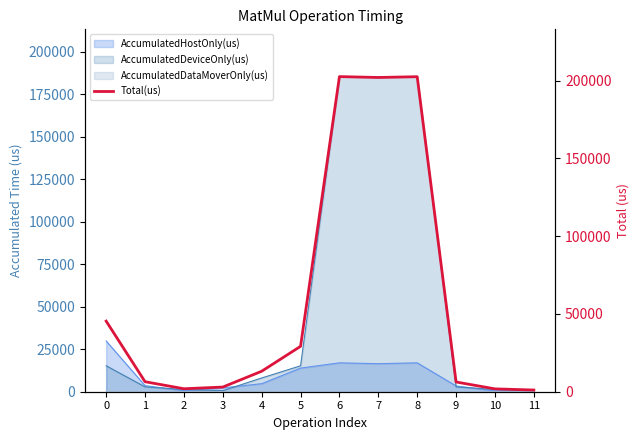

How many interior local valleys (lower than both neighbors) does the data have?

2